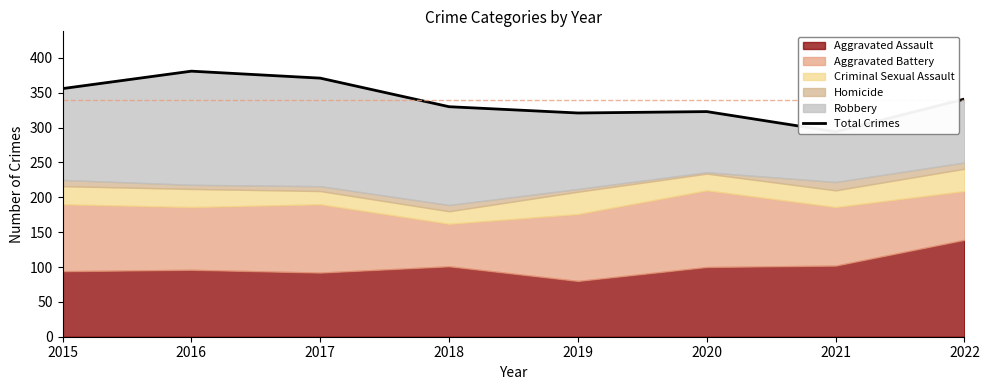

What is the greatest value displayed?

381